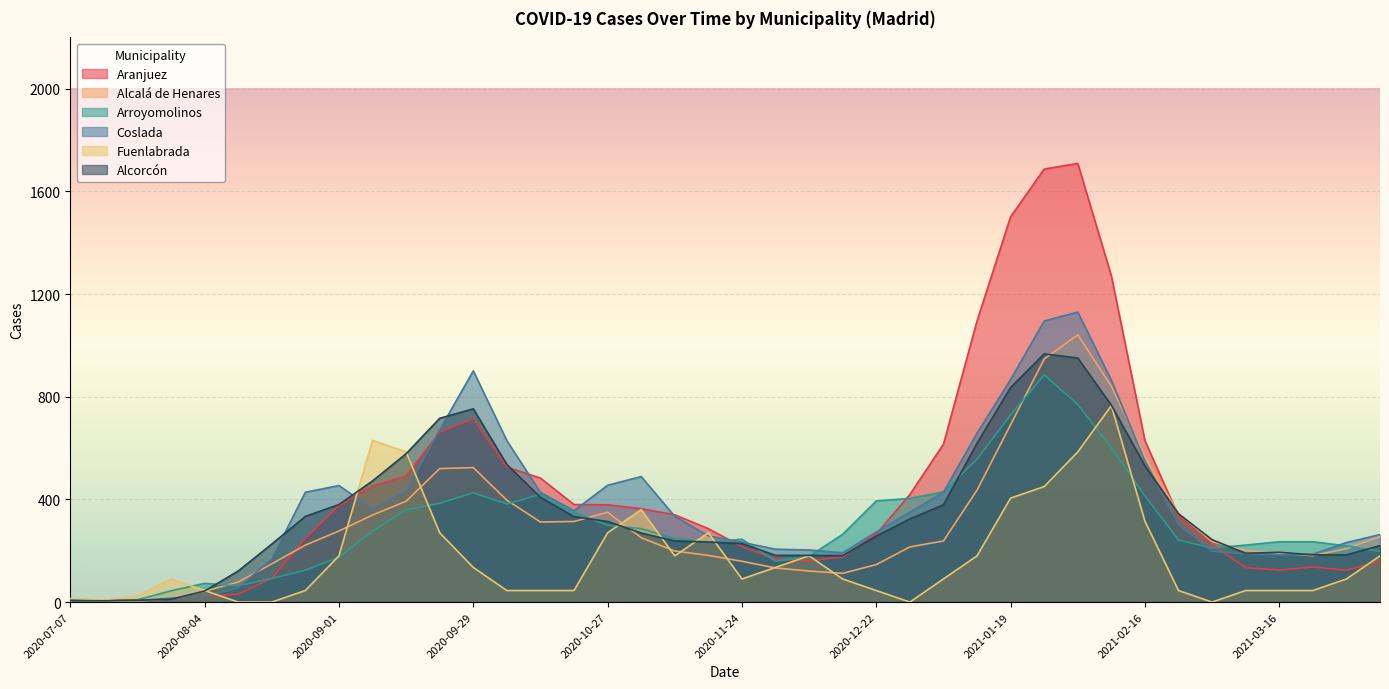

How many lines are shown in the chart?

6